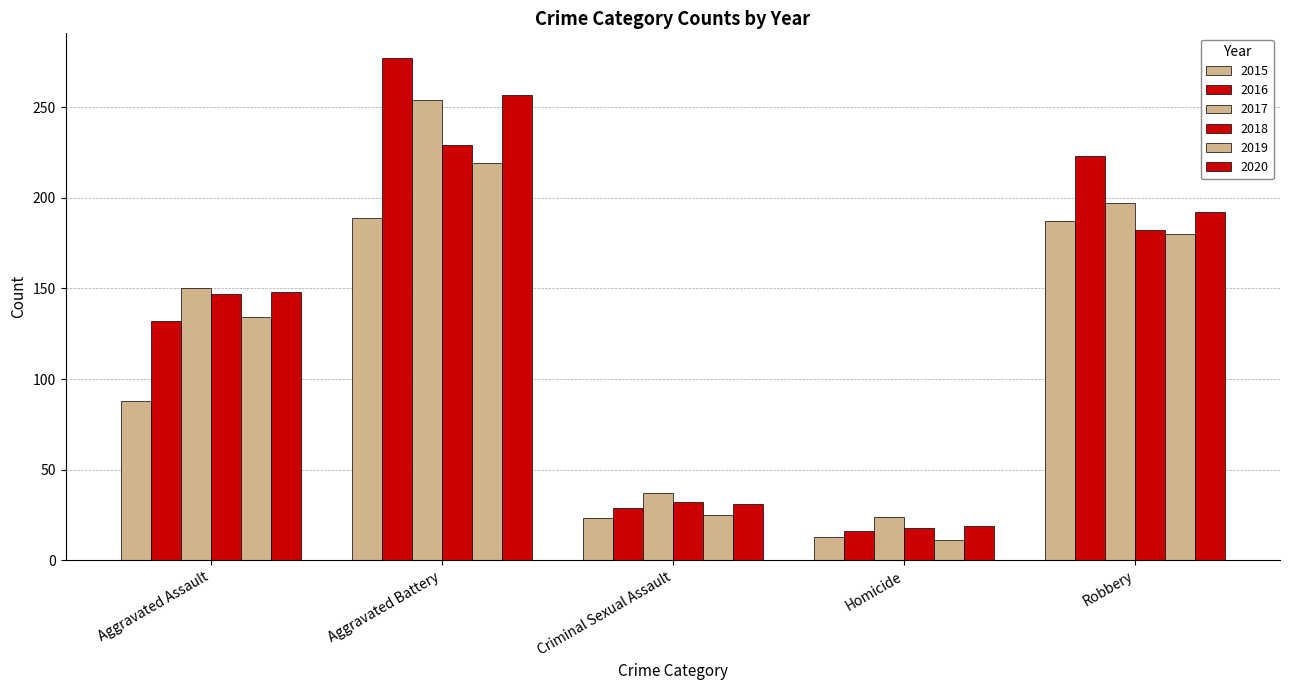

The 2019 series shows 180 at Robbery. True or false?

True